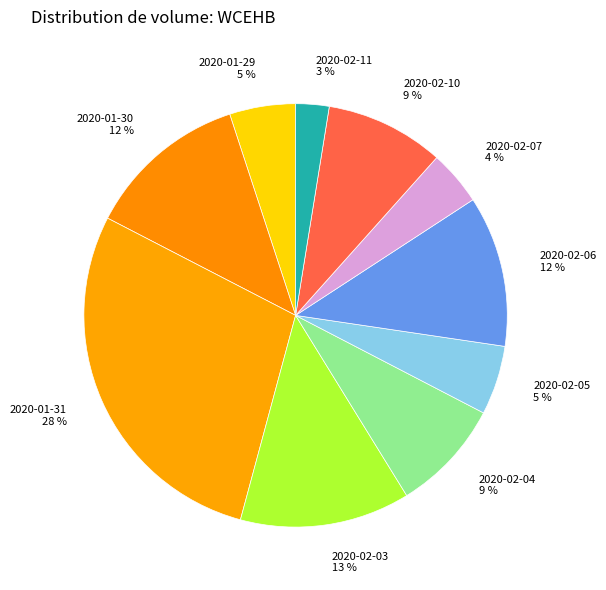

To the nearest percent, what is the difference between the 2020-02-03 and 2020-02-05 slice percentages?

8%